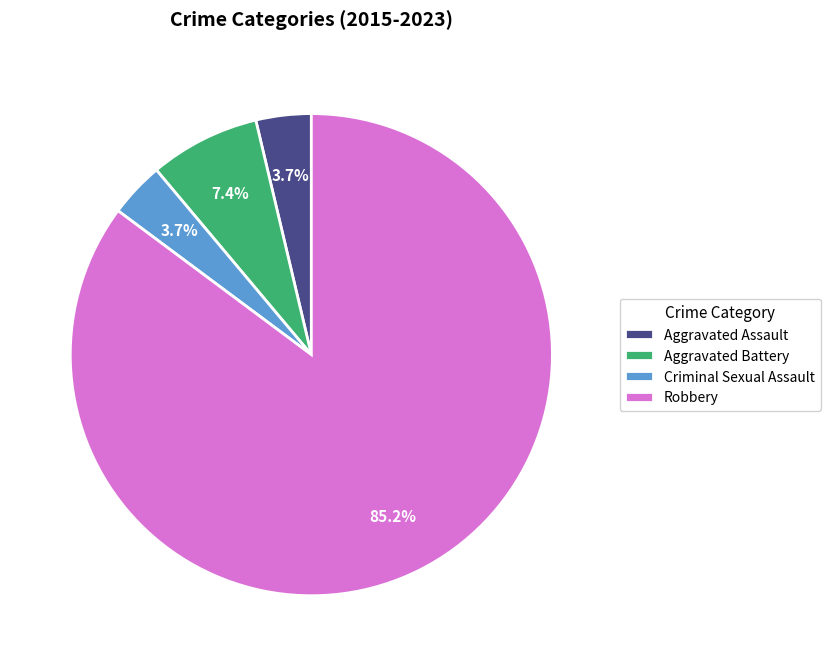

To the nearest percent, what percentage of the pie is Aggravated Battery?

7%